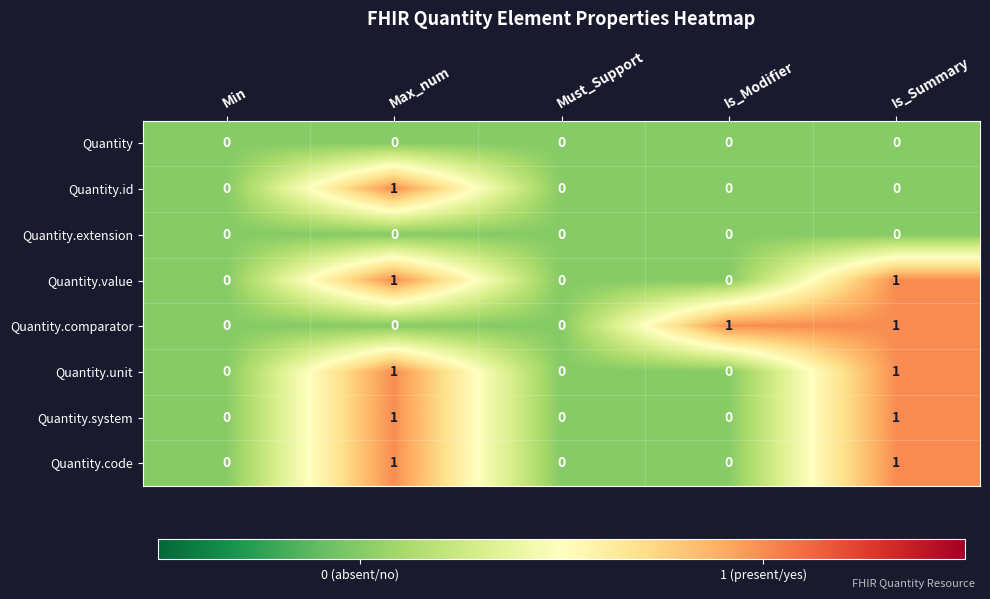

How many series are shown in this chart?

8